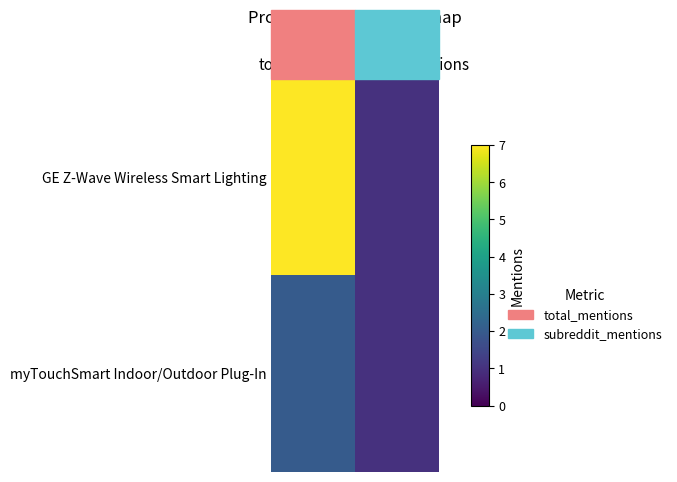

Reading right to left, what are all the values shown in this chart?

GE Z-Wave Wireless Smart Lighting: subreddit_mentions=1	total_mentions=7
myTouchSmart Indoor/Outdoor Plug-In: subreddit_mentions=1	total_mentions=2